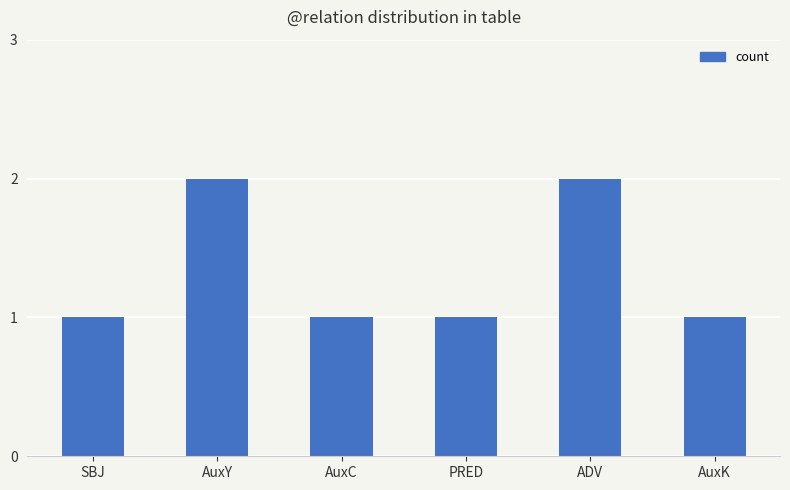

Reading right to left, extract all data points from this chart.

AuxK=1	ADV=2	PRED=1	AuxC=1	AuxY=2	SBJ=1